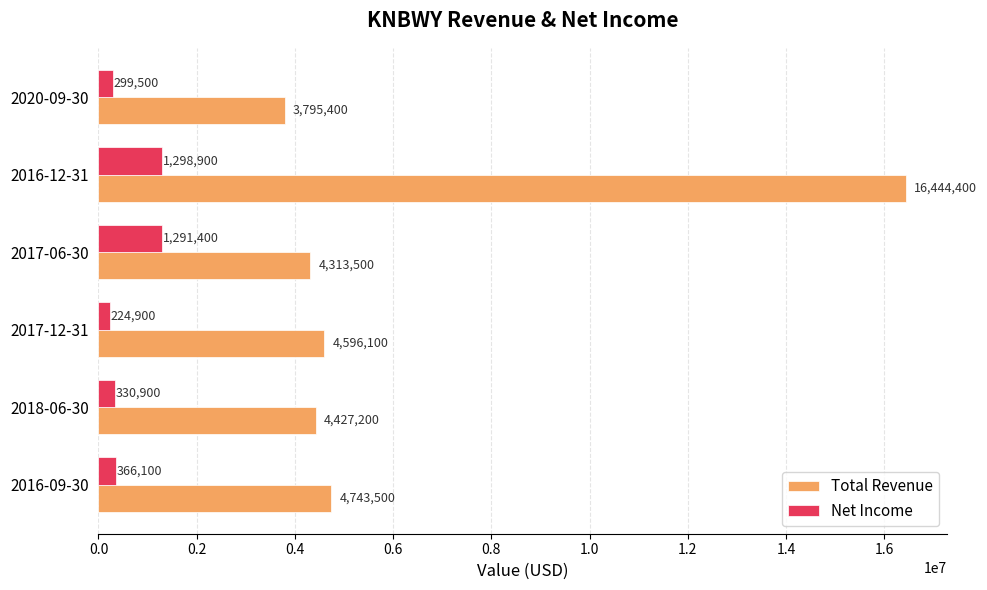

List the labels in order of Net Income value, smallest first.

2017-12-31, 2020-09-30, 2018-06-30, 2016-09-30, 2017-06-30, 2016-12-31